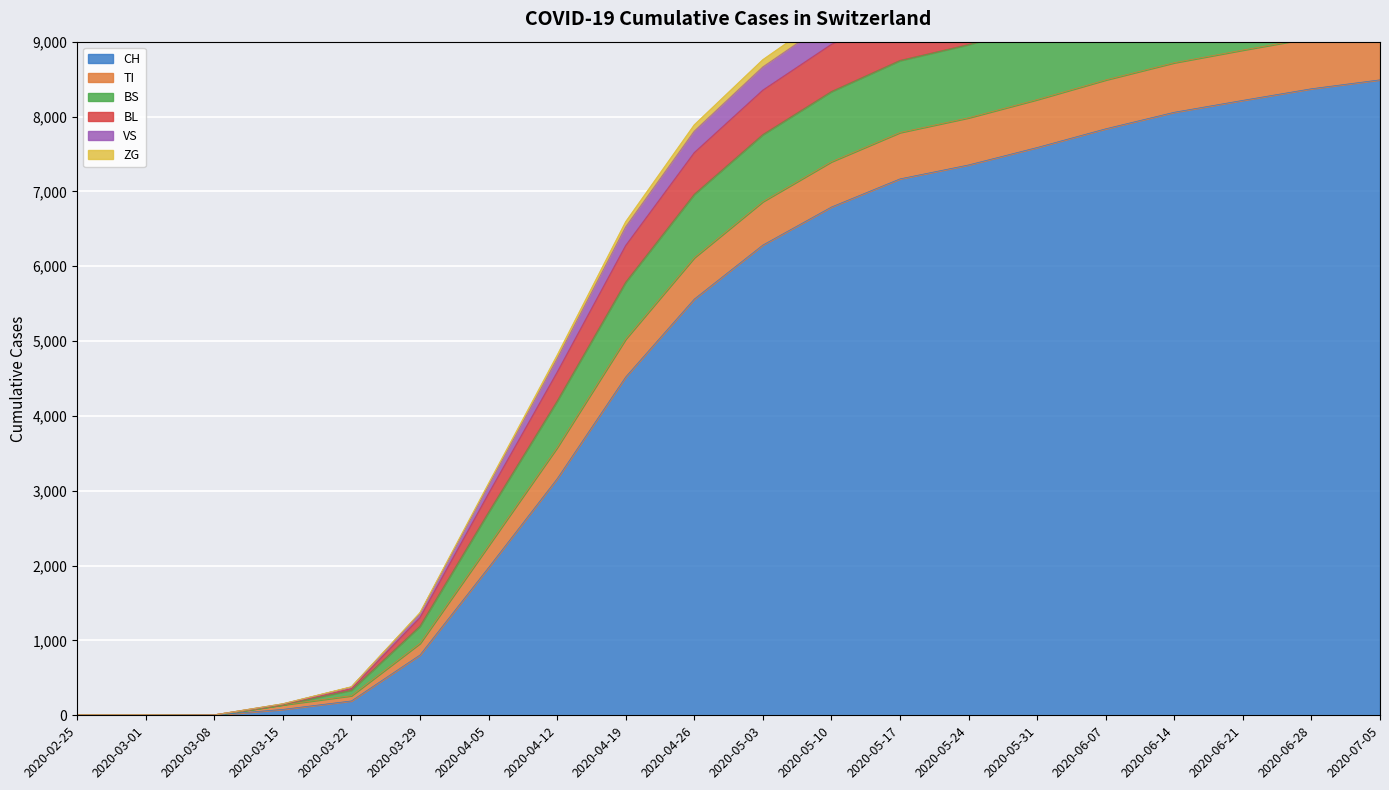

Is it true that CH equals 4 at 2020-03-08?

False